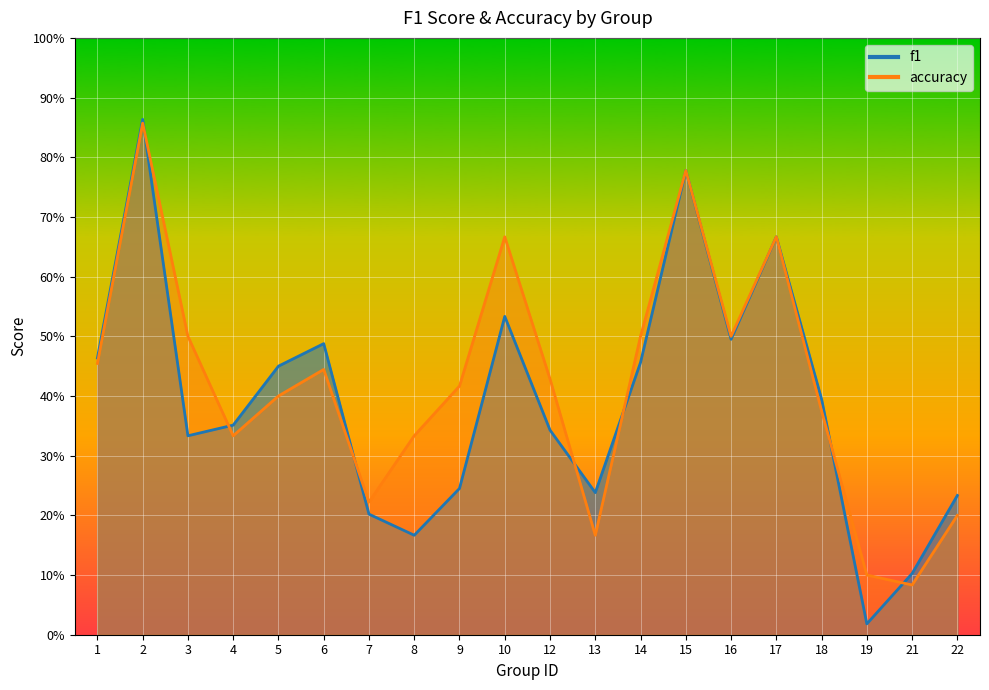

At which category does f1 reach its first local valley?

3